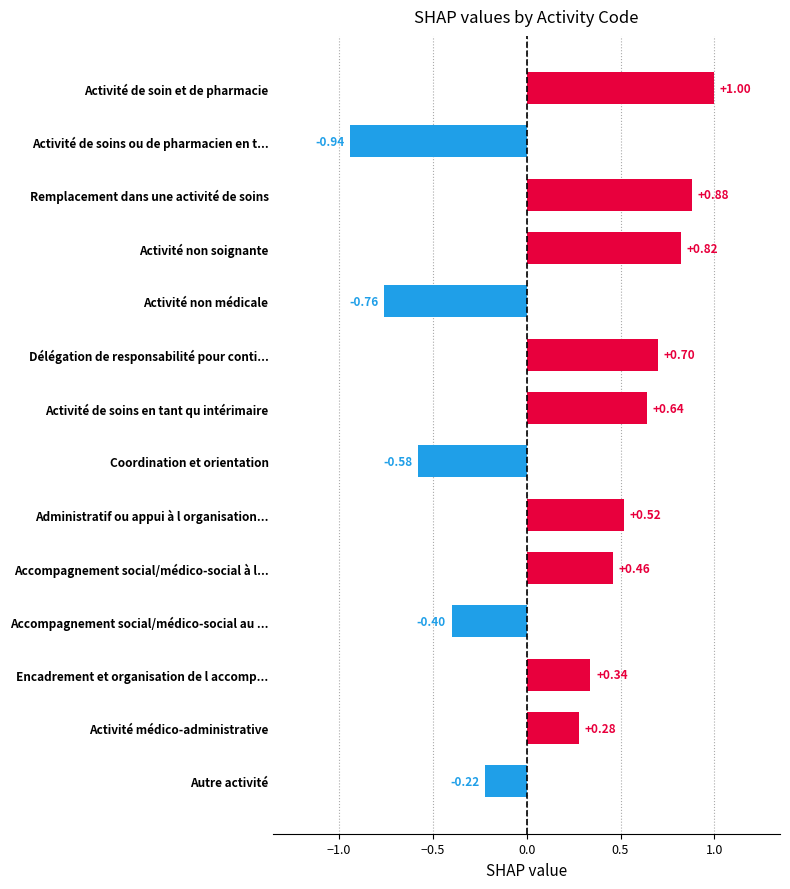

What is the change in value from Activité non médicale to Coordination et orientation?

+0.2